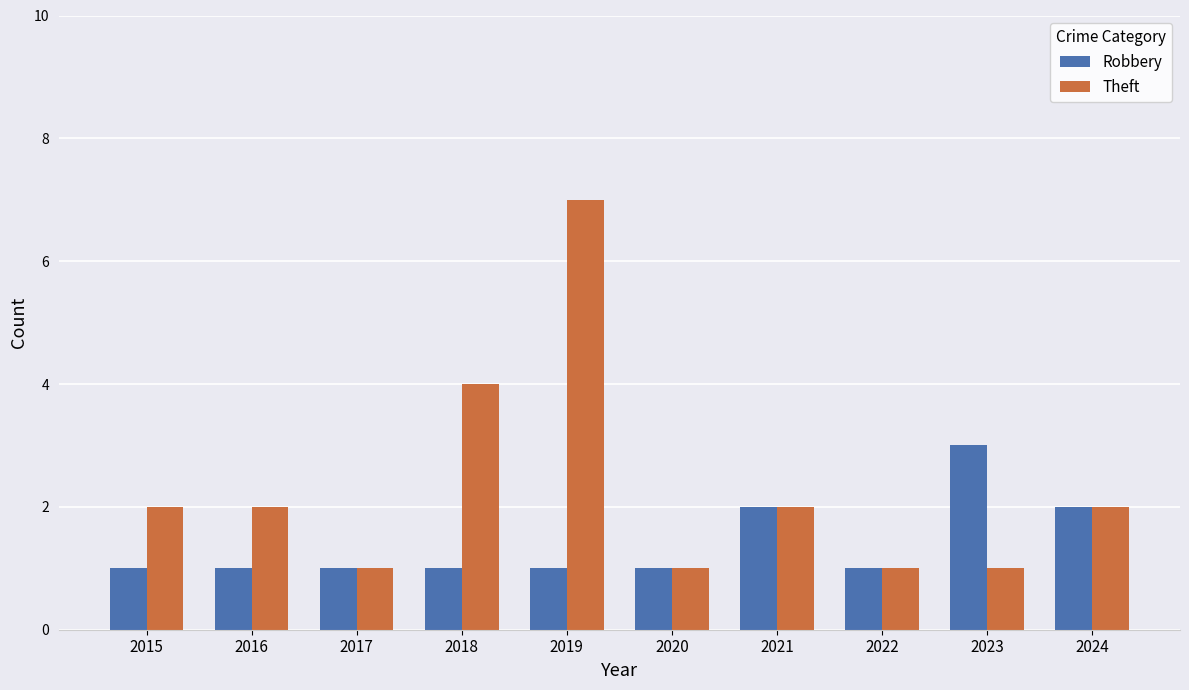

What are all the series names shown in the legend?

Robbery, Theft